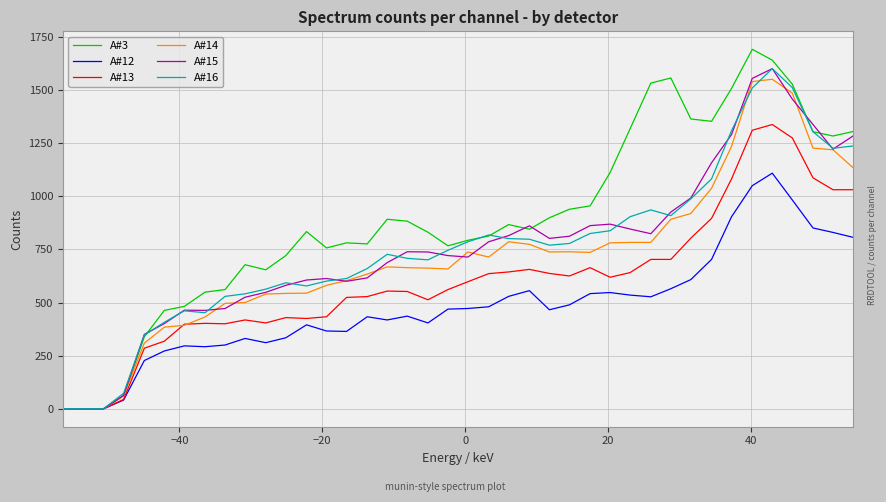

What is the greatest value displayed?

1692